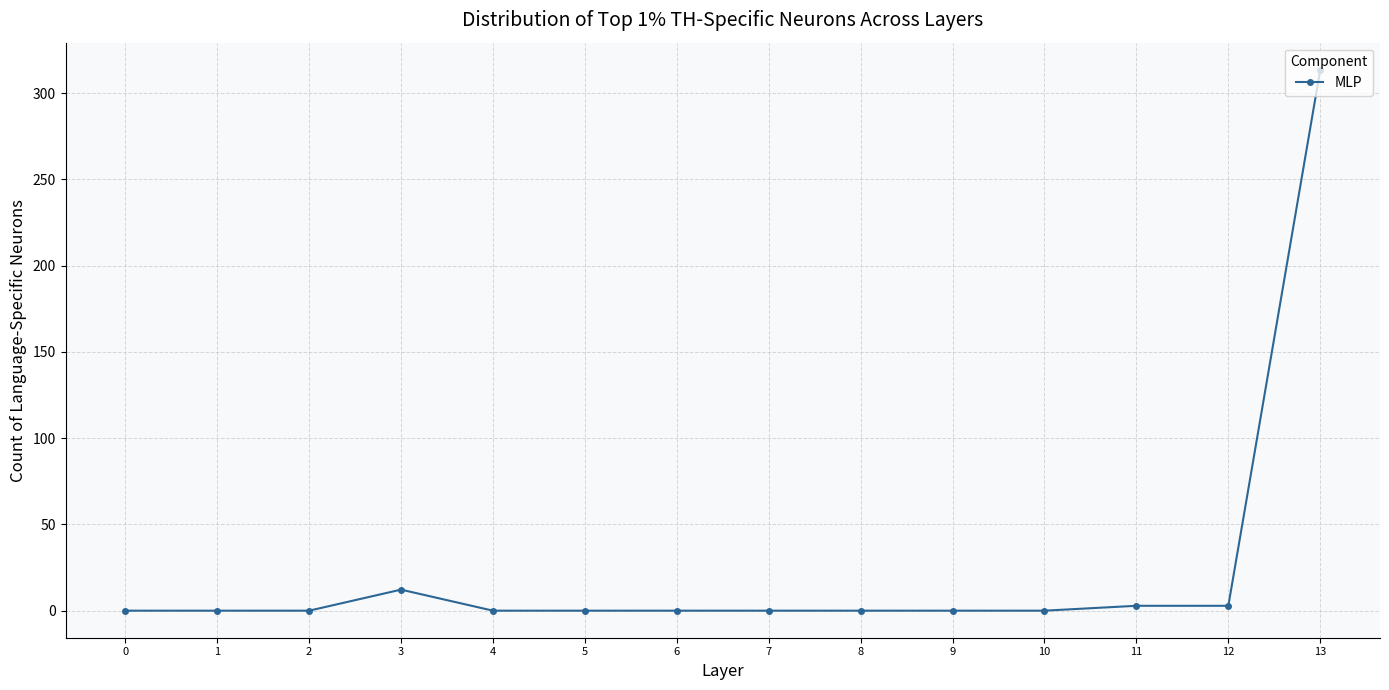

Reading right to left, transcribe all the data shown in this chart.

13=313.5	12=2.8	11=2.8	10=0.0	9=0.0	8=0.0	7=0.0	6=0.0	5=0.0	4=0.0	3=12.2	2=0.0	1=0.0	0=0.0